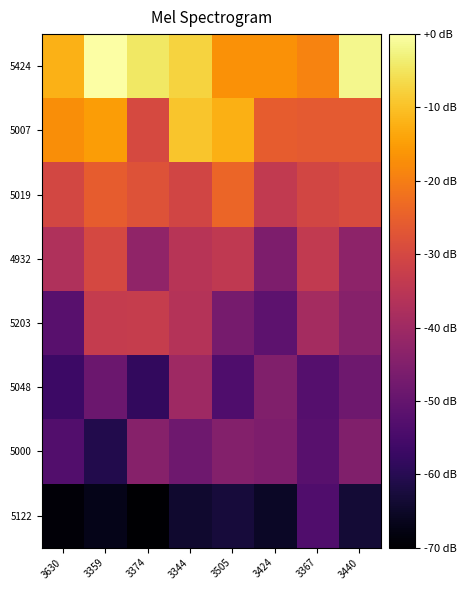

List the series in order of their peak value, highest first.

5424, 5007, 5019, 4932, 5203, 5048, 5000, 5122